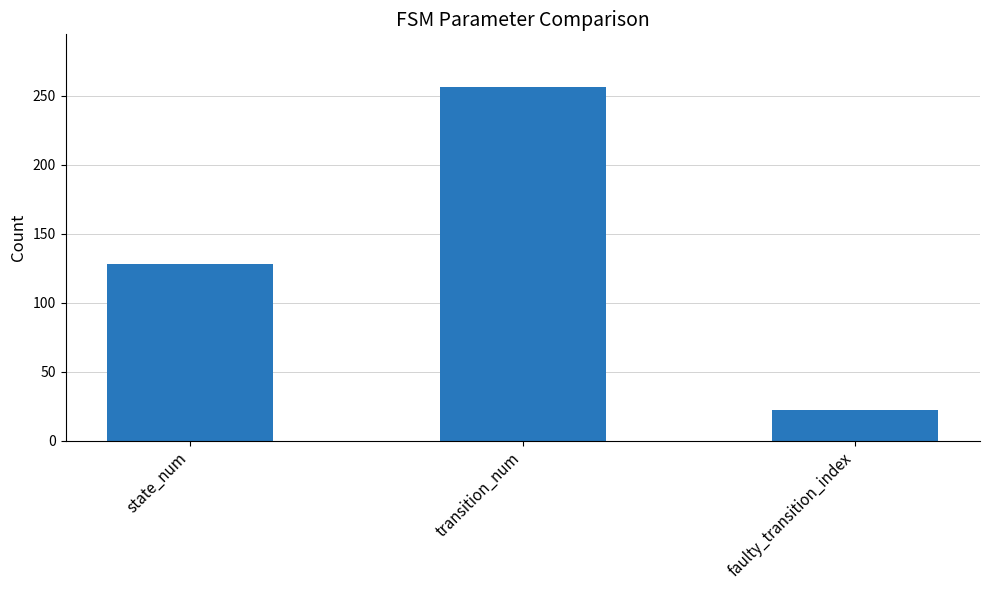

What is the change in value from transition_num to faulty_transition_index?

-234